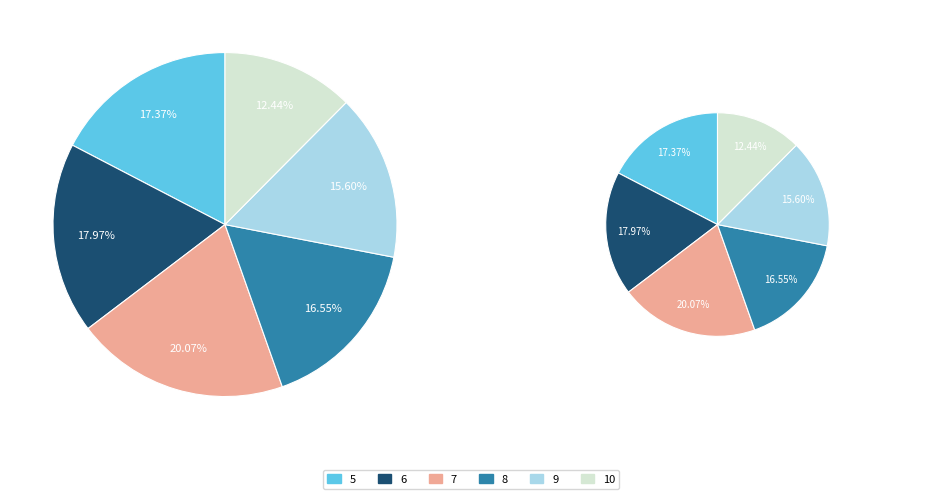

Between 6 and 5, which is larger?

6